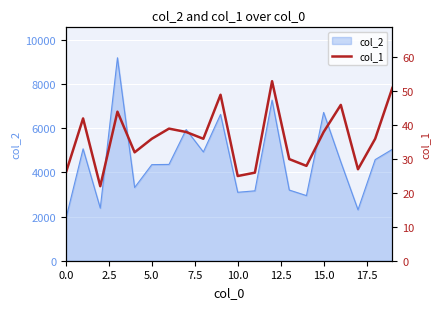

The value of col_2 at 15.0 is 6721. True or false?

True